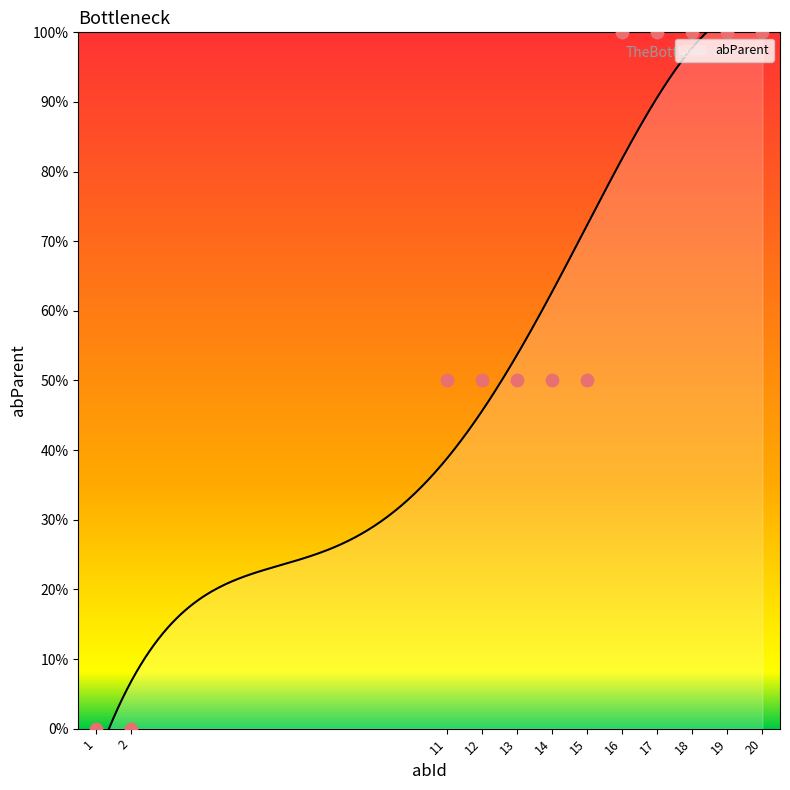

What is the change in value from 12 to 16?

+1